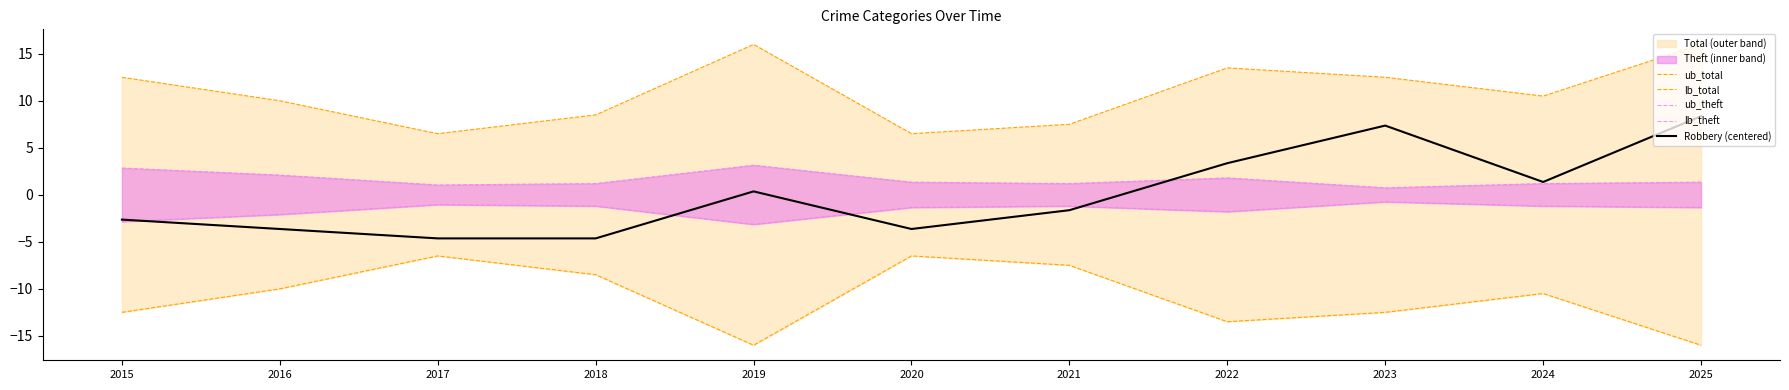

True or false: lb_total and lb_theft intersect in this chart.

False